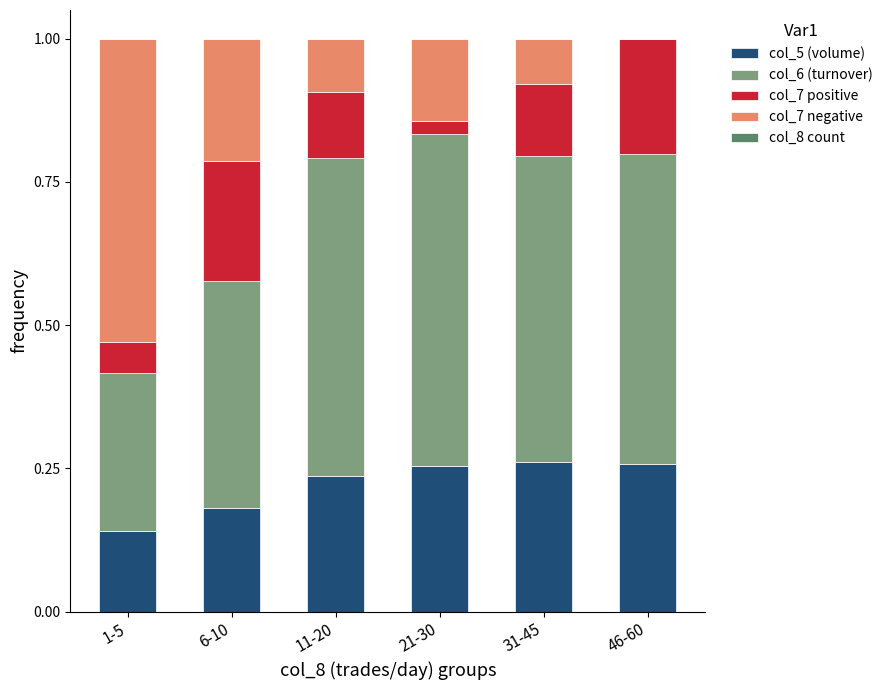

What is the sum of all col_5 (volume) values?

1.3